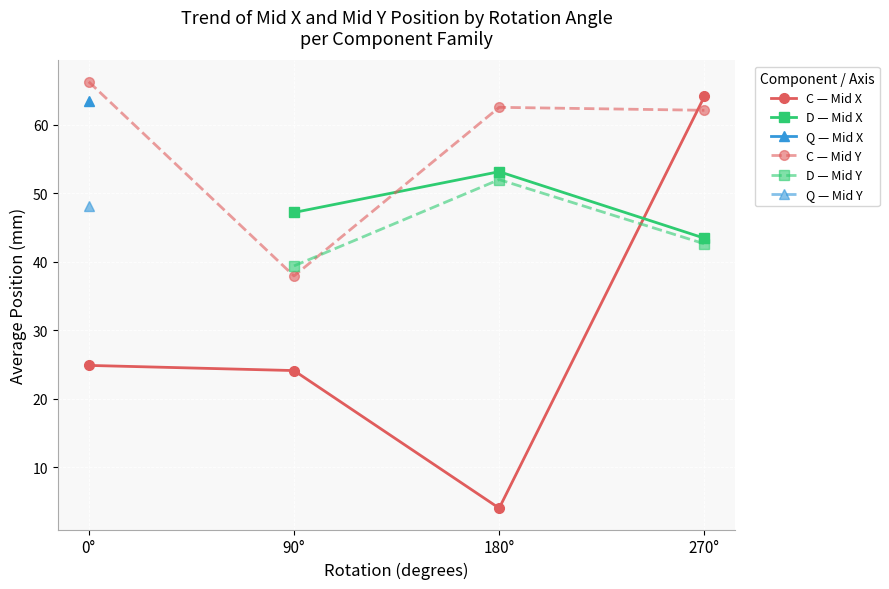

What is the label of the 1st point from the right?

270°